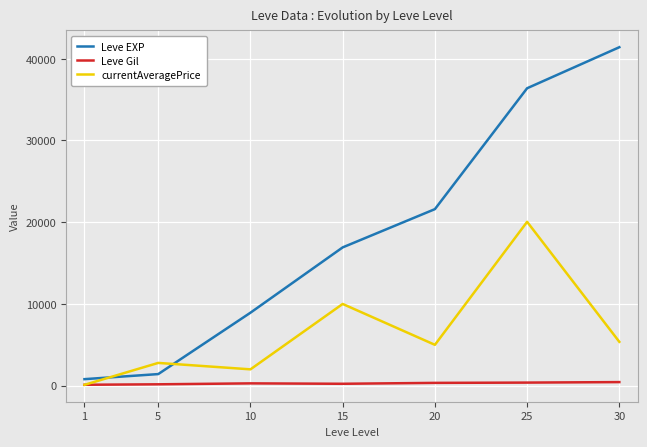

In currentAveragePrice, how many points are lower than both neighbors (excluding endpoints)?

2